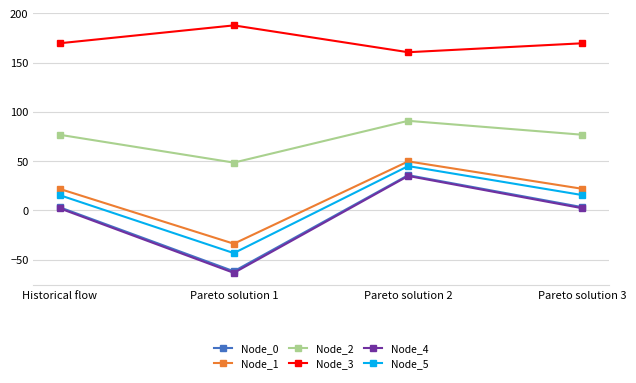

How many categories are shown in the chart?

4